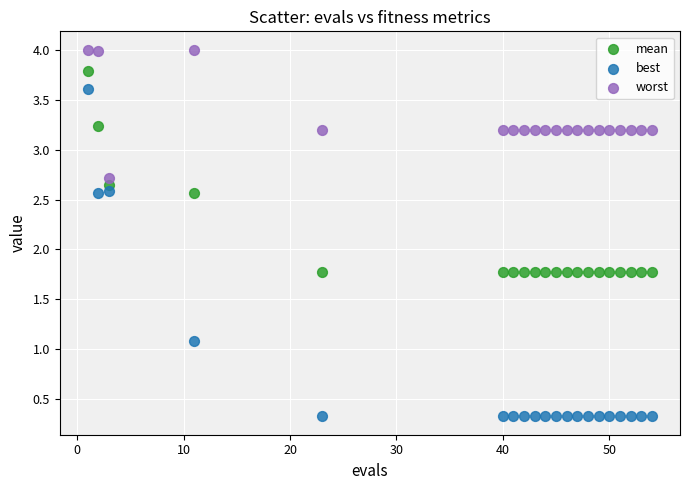

In the best series, what Y value is closest to 1?

1.1